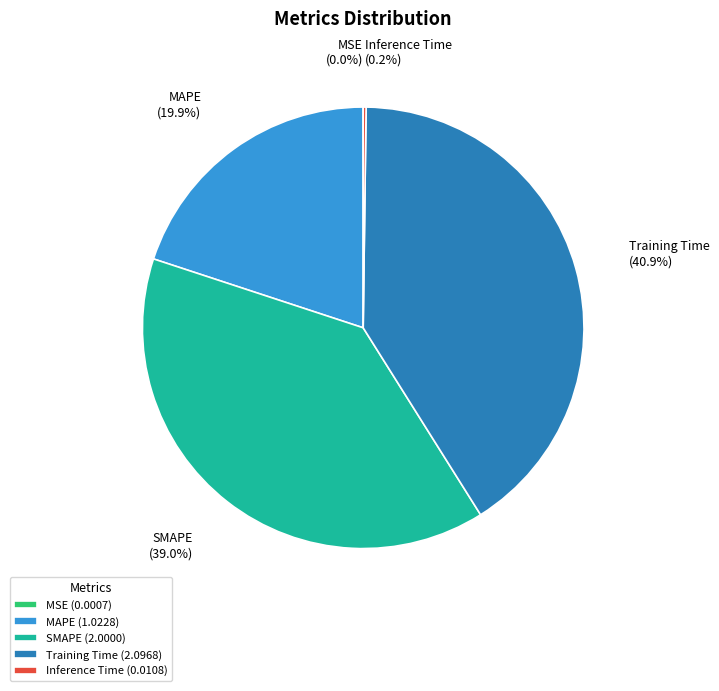

Is there any slice that represents more than half of the pie?

No